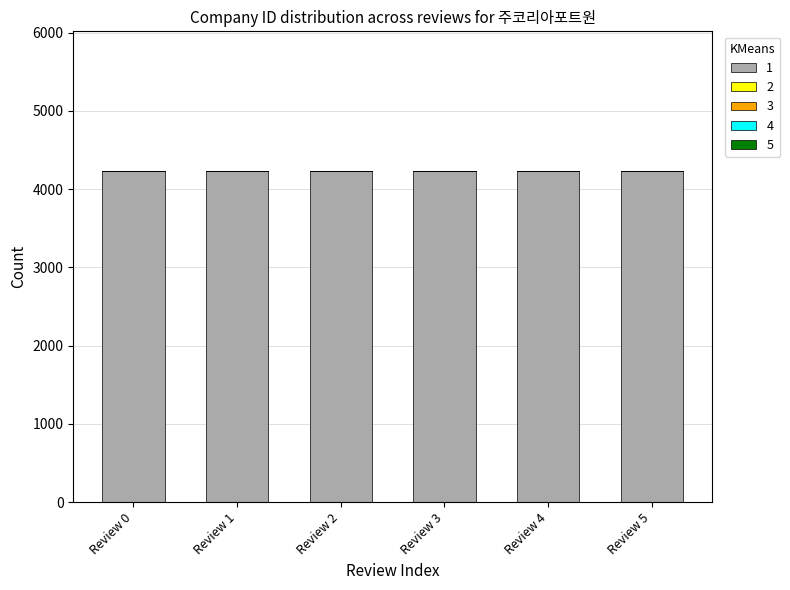

How many data points does each series have?

6